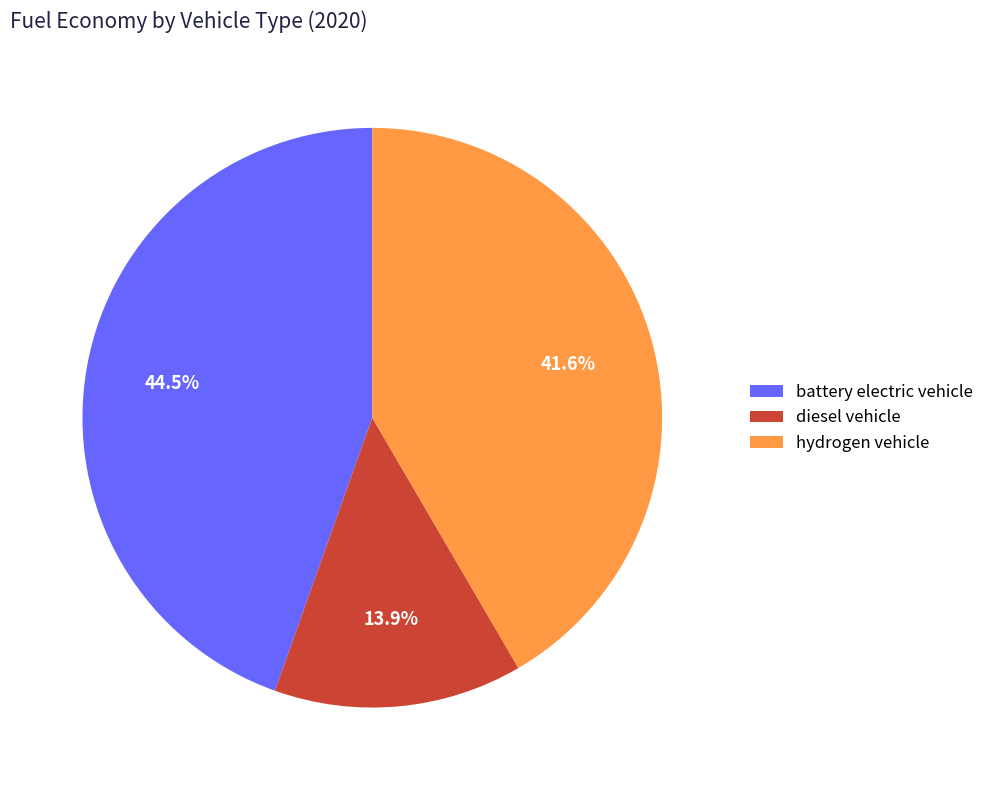

Is hydrogen vehicle the majority of the pie?

No